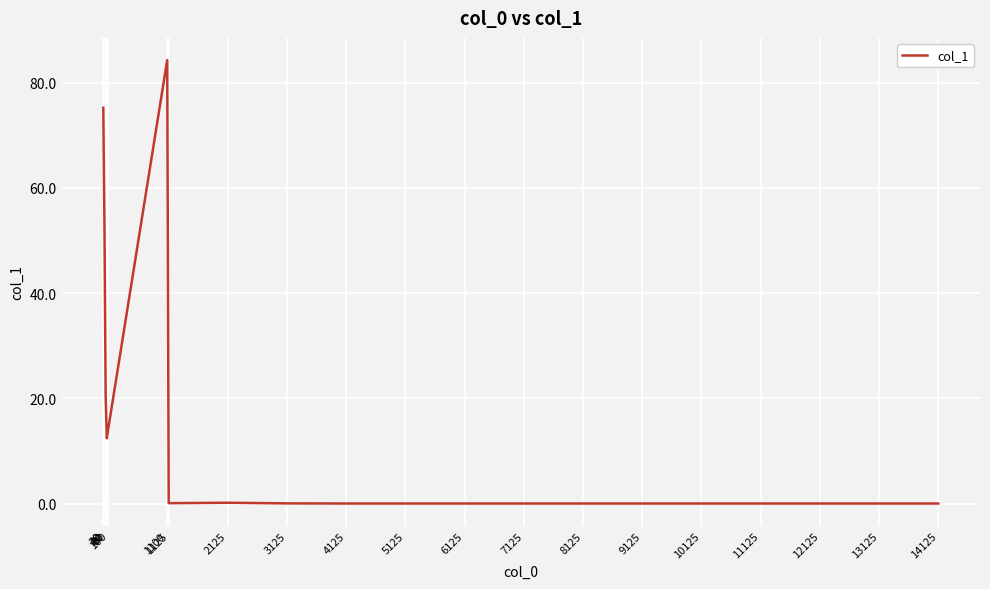

What is the greatest value displayed?

84.3